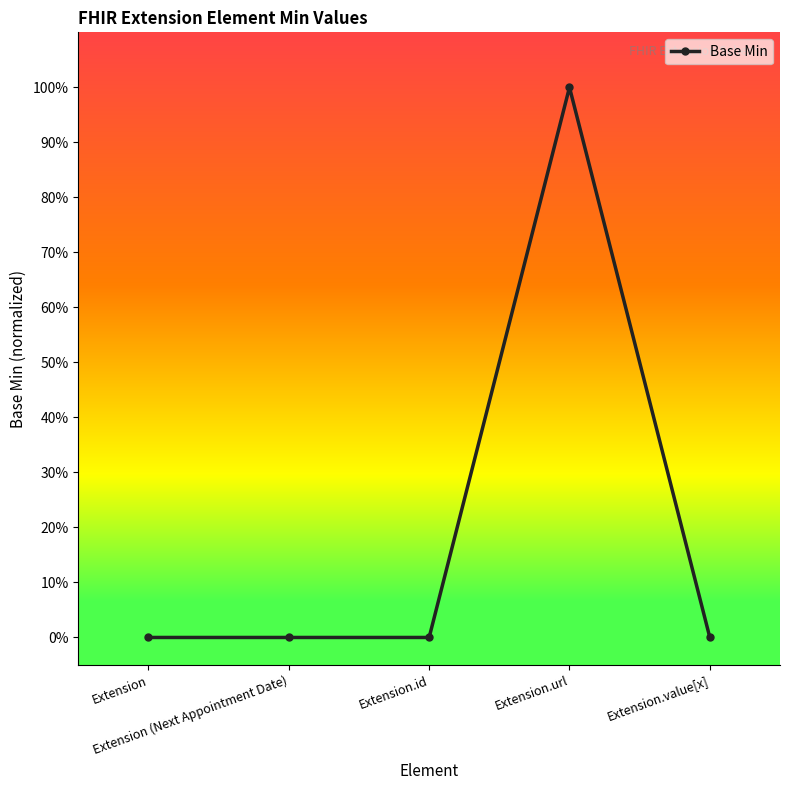

Does the chart have visible grid lines?

No